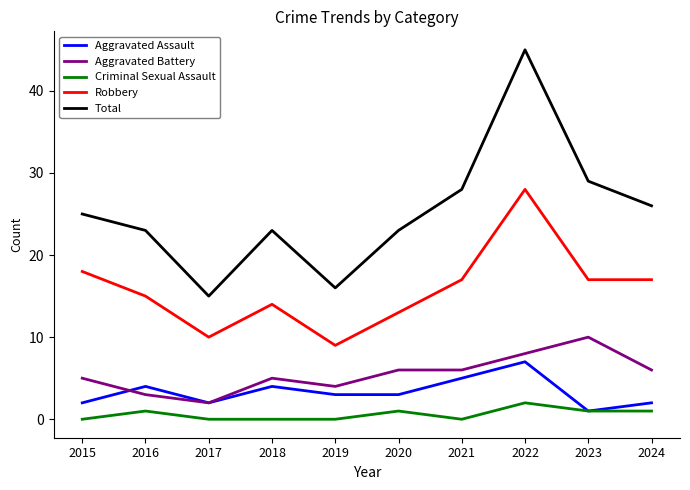

What is the sum of the Total values at 2018 and 2017?

38